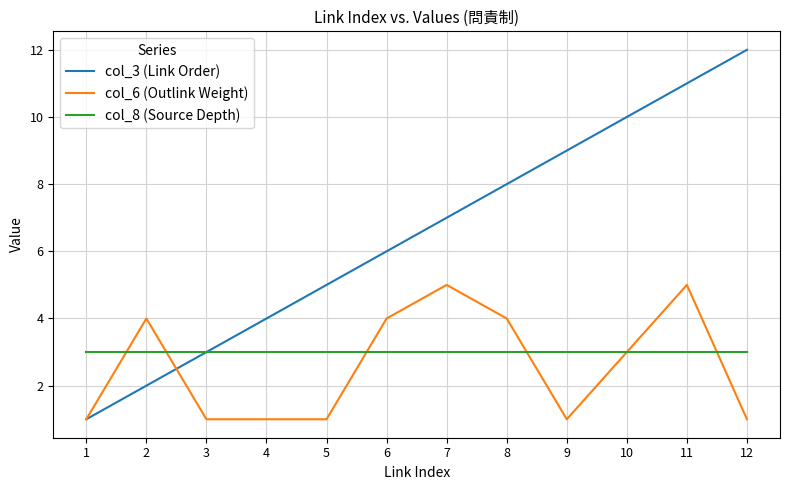

What is the greatest value displayed?

12